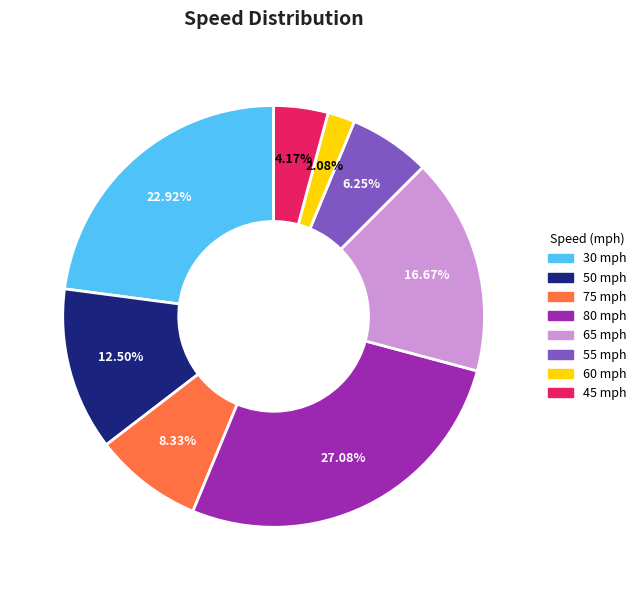

Is 50 the majority of the pie?

No